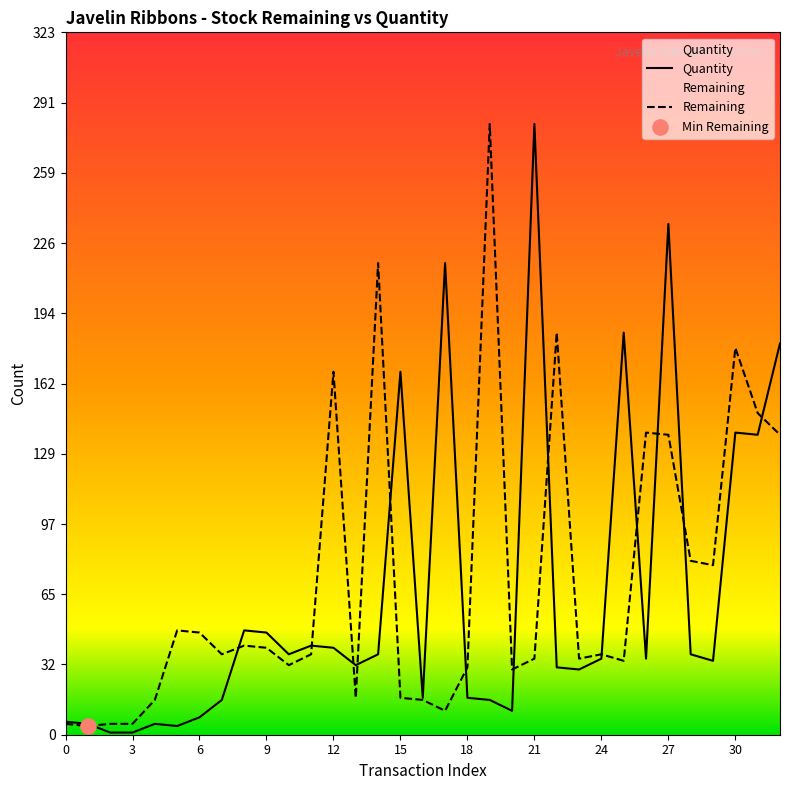

Is the value of Quantity at 19 greater than the value of Remaining at 5?

No